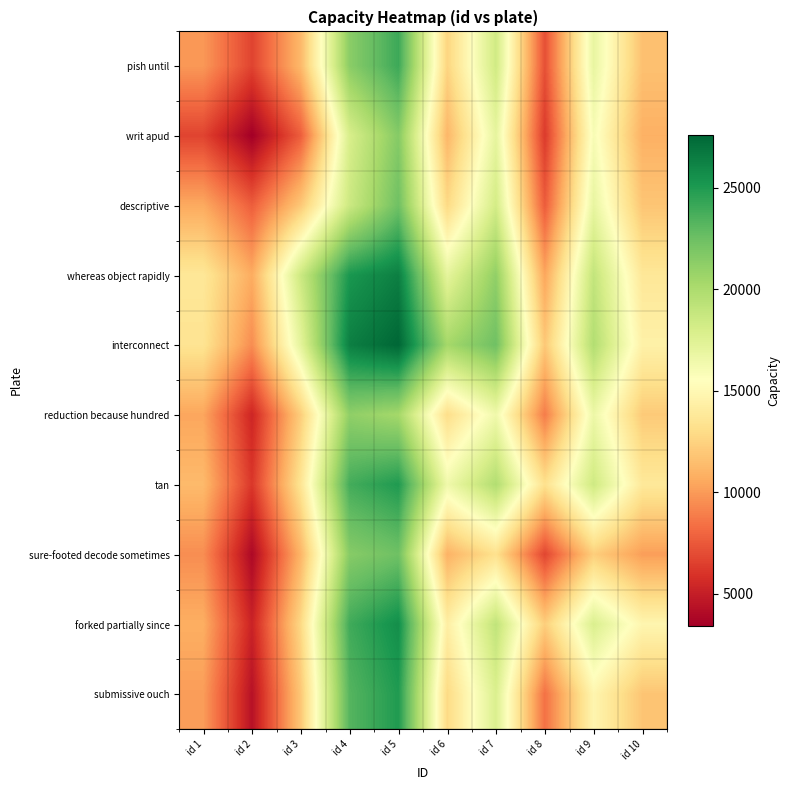

What is the total value across all series at id 3?

128178.0